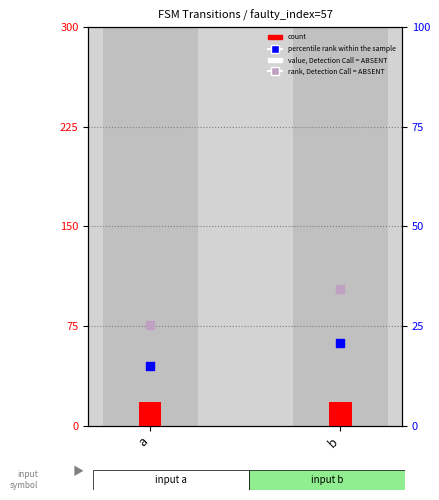

At how many categories does at least one series exceed 84?

1